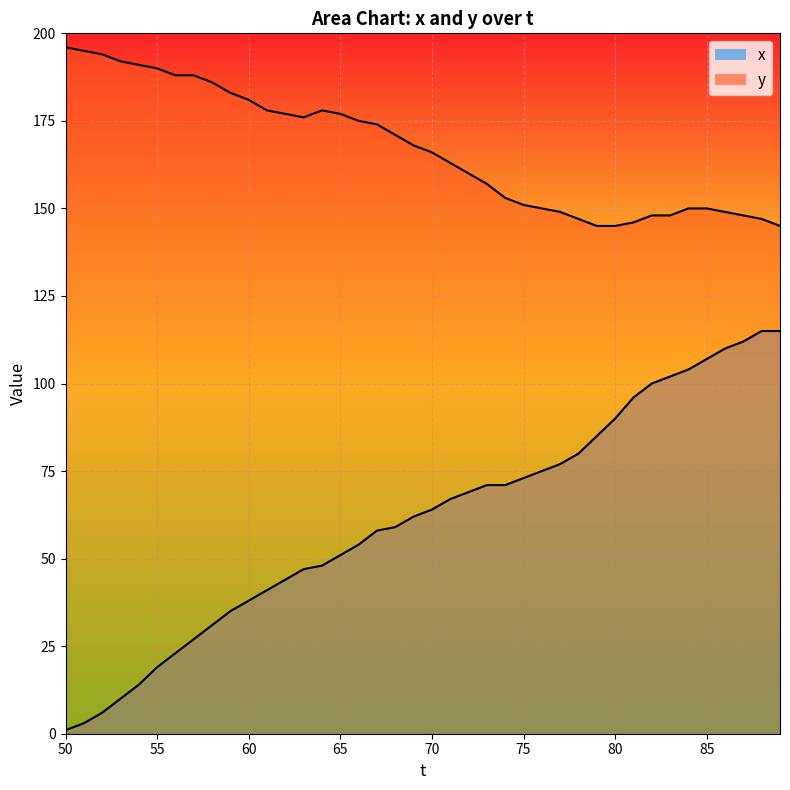

What is the total value across all series at 70?

205